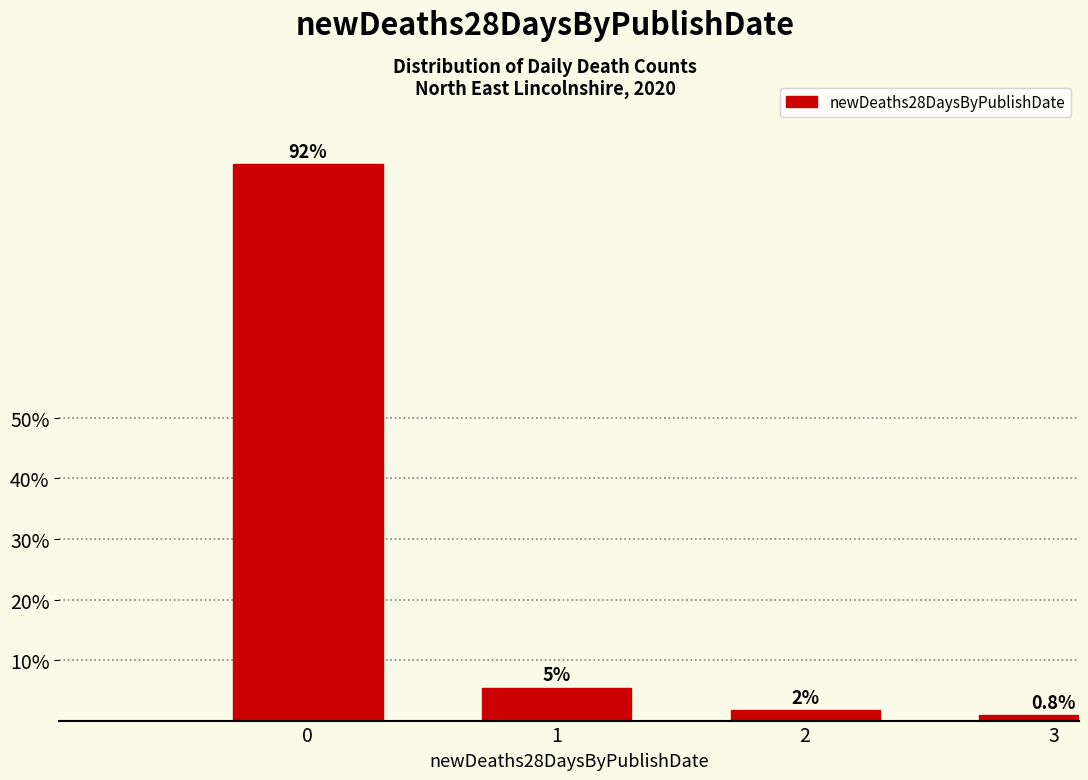

What is the ratio of the value at 3 to the value at 2?

0.5